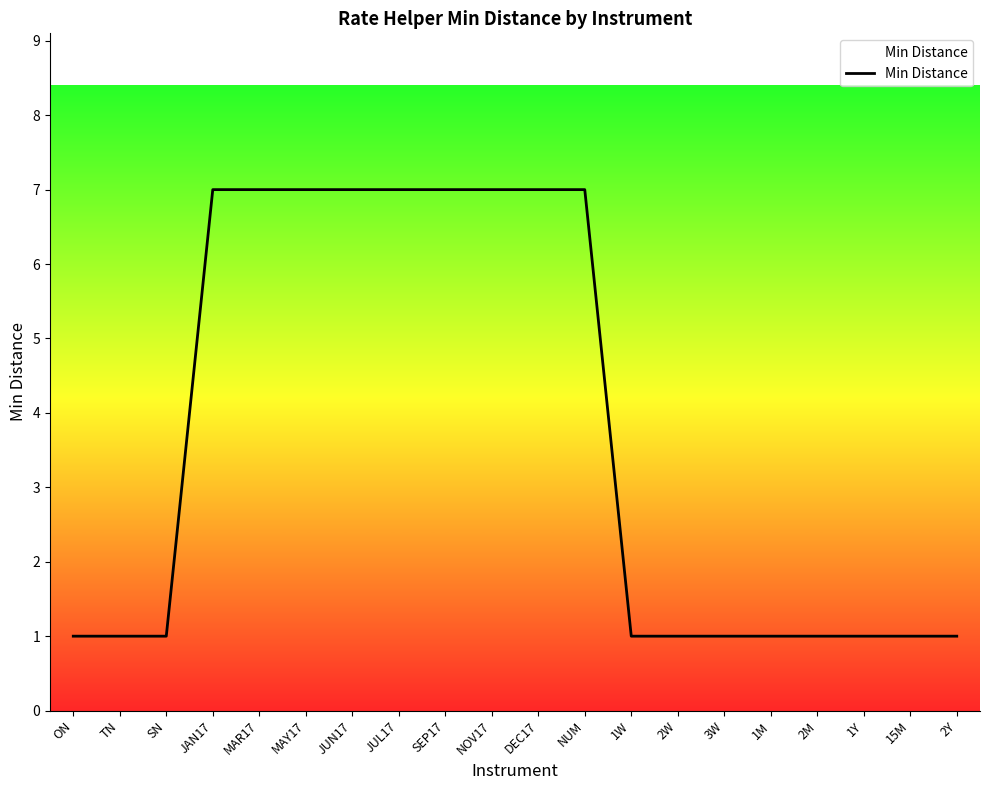

What is the minimum value shown in the chart?

1